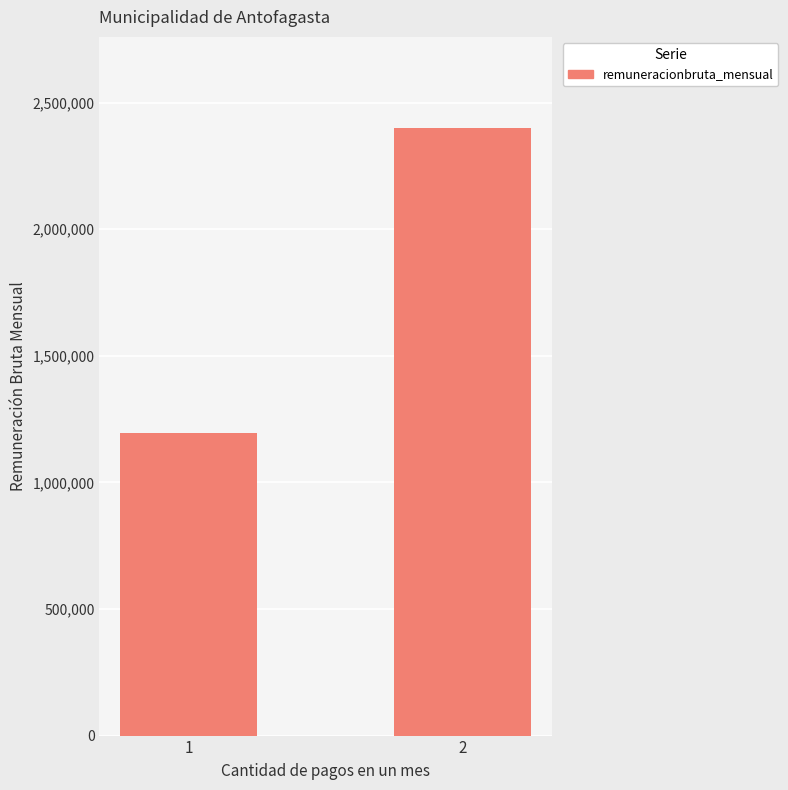

How many bars are there in total?

2